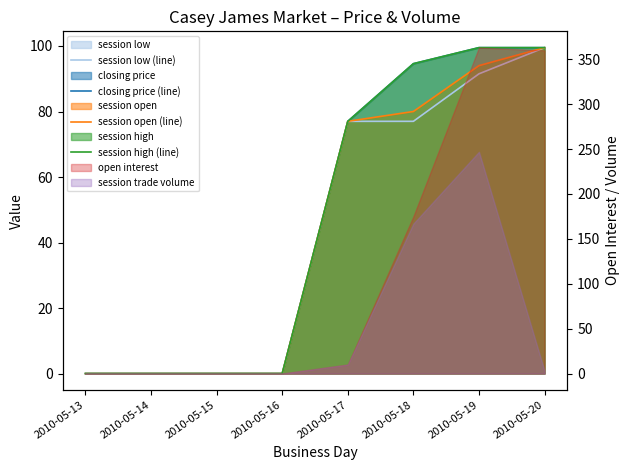

True or false: closing price (line) and session high (line) cross at least once.

False